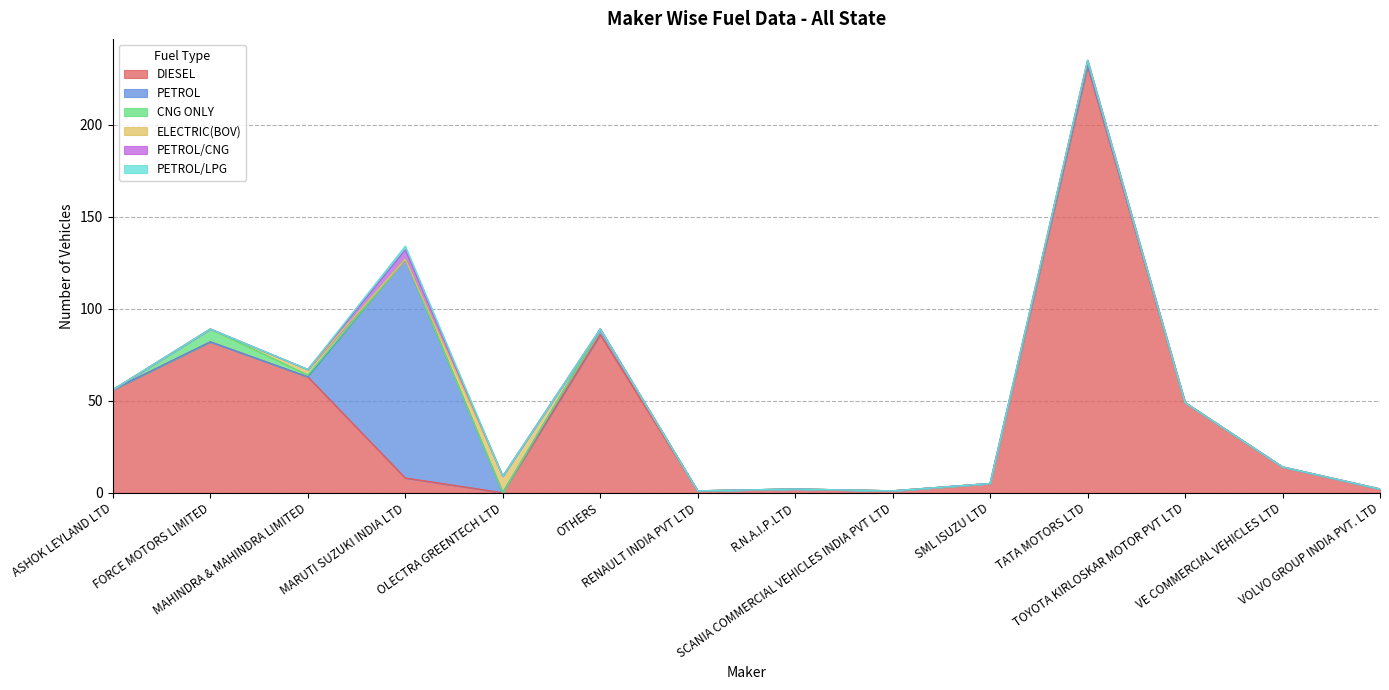

How many lines are shown in the chart?

6